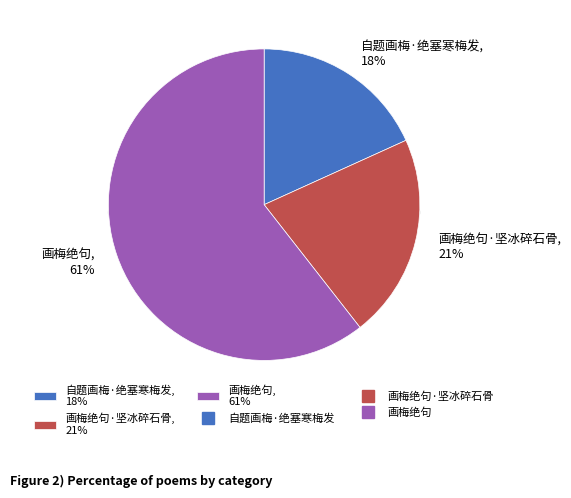

Does any single category account for the majority?

Yes